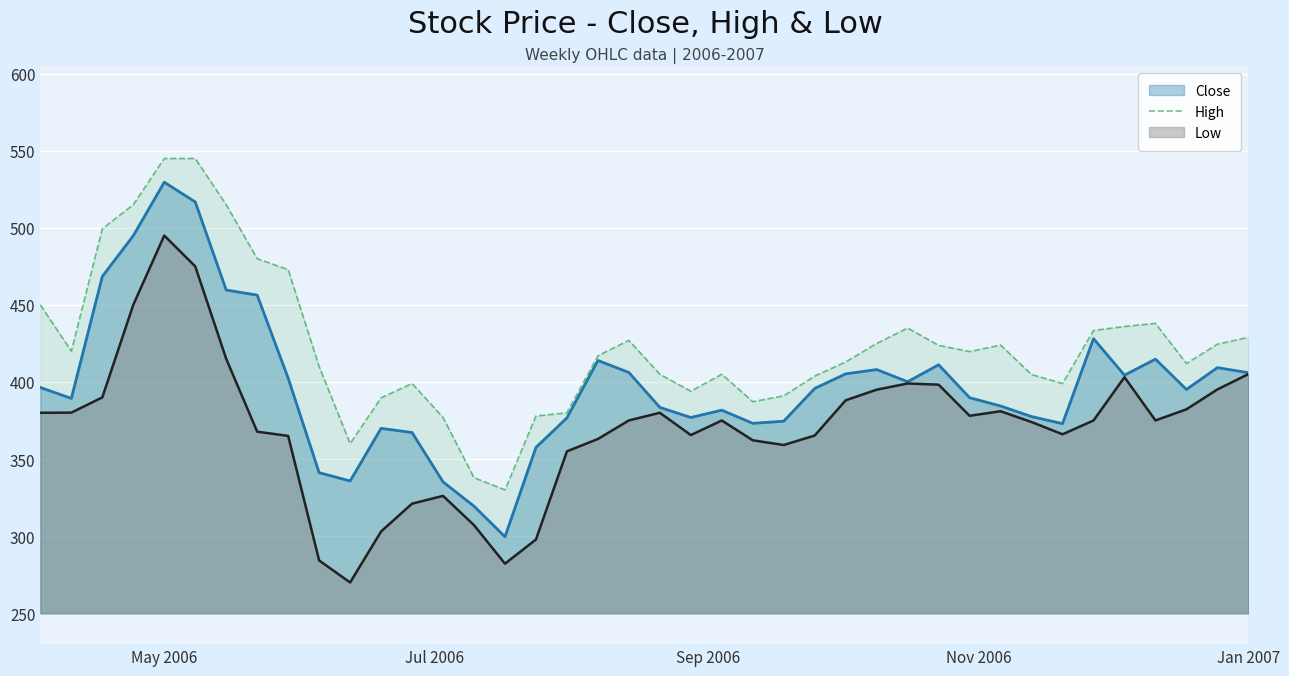

At which category is the sum across all series the highest?

May 2006